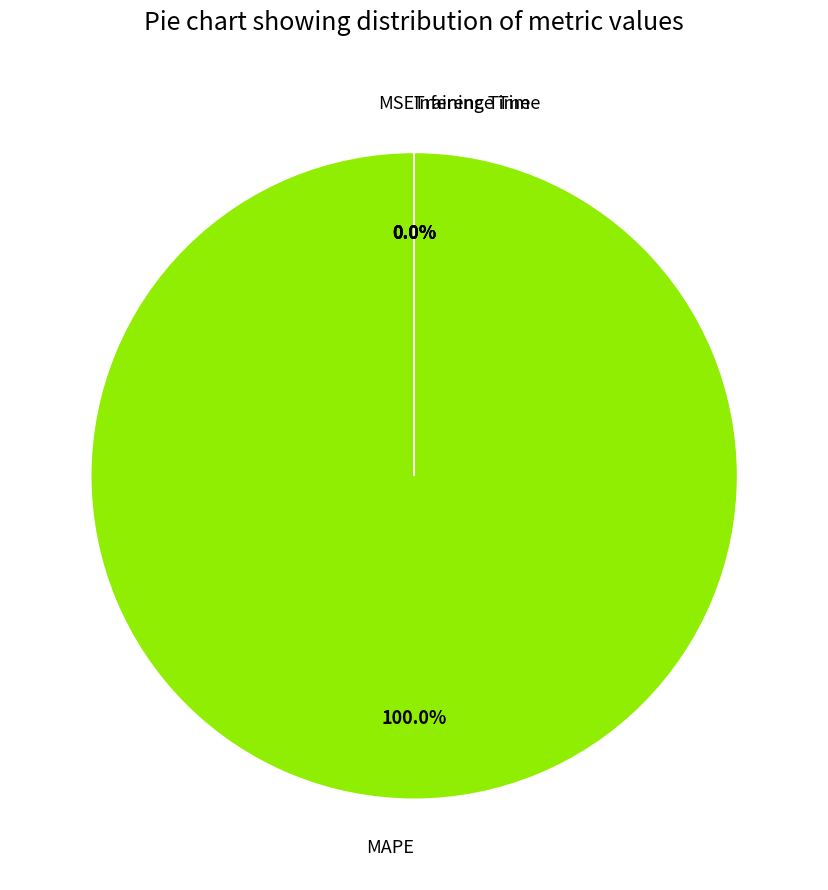

True or false: Inference Time accounts for 0% of the total.

True